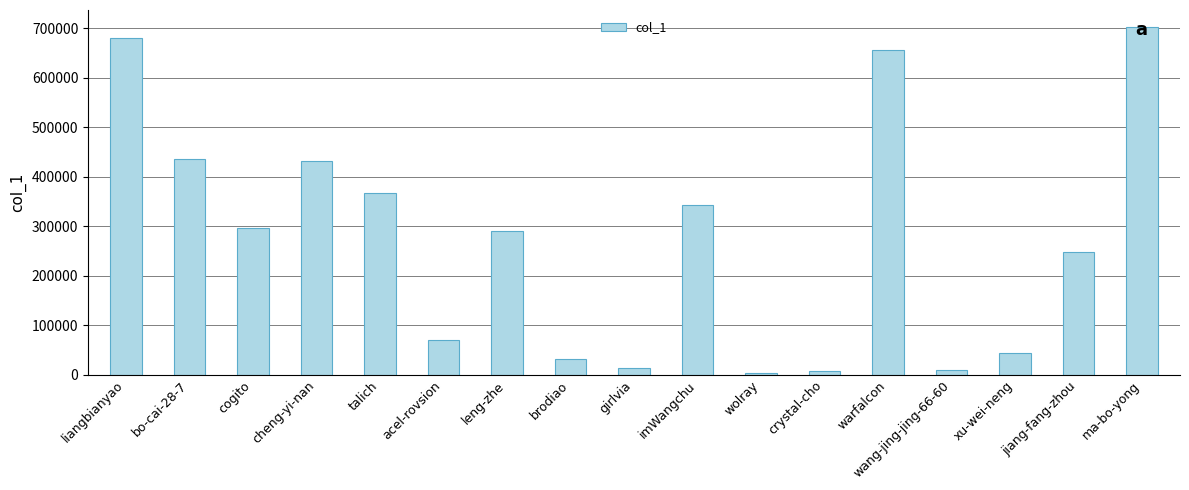

Between wang-jing-jing-66-60 and liangbianyao, which is larger?

liangbianyao